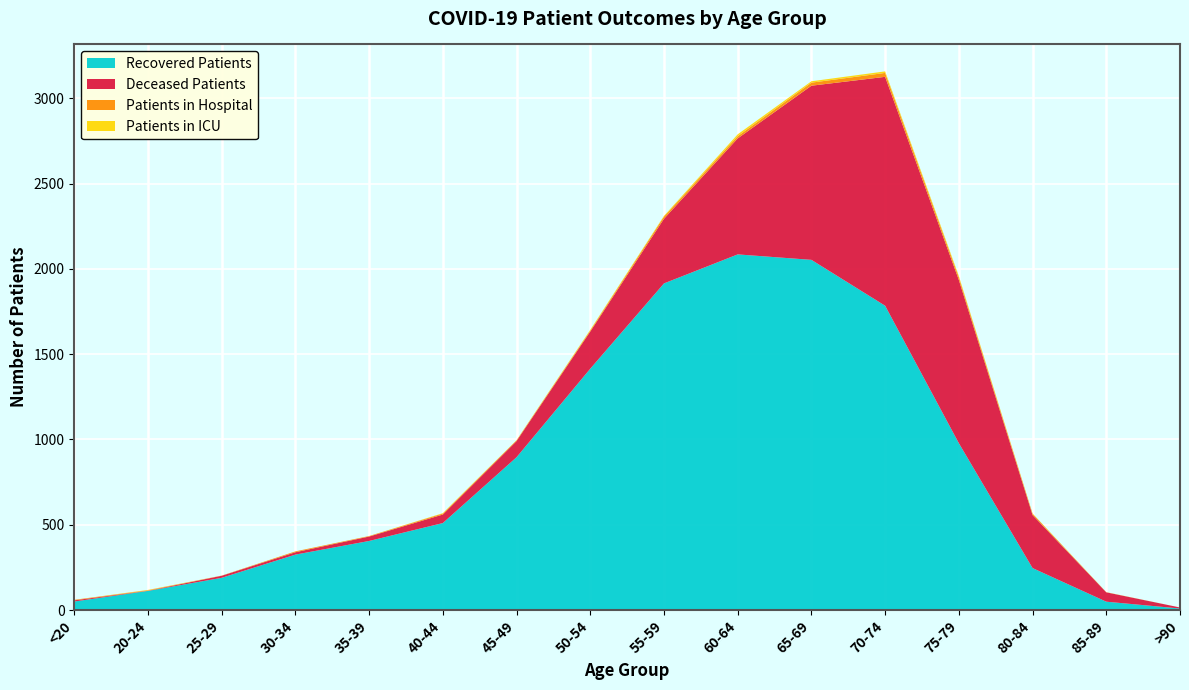

Reading right to left, what are all the values shown in this chart?

Patients in ICU: 0	1	1	7	9	8	11	4	4	1	2	0	0	0	2	0
Patients in Hospital: 0	0	8	16	23	18	13	13	6	4	6	3	5	1	3	3
Recovered Patients: 9	49	246	978	1784	2053	2085	1915	1415	896	510	405	325	189	112	50
Deceased Patients: 6	55	311	957	1342	1021	680	379	218	95	50	26	14	12	1	7